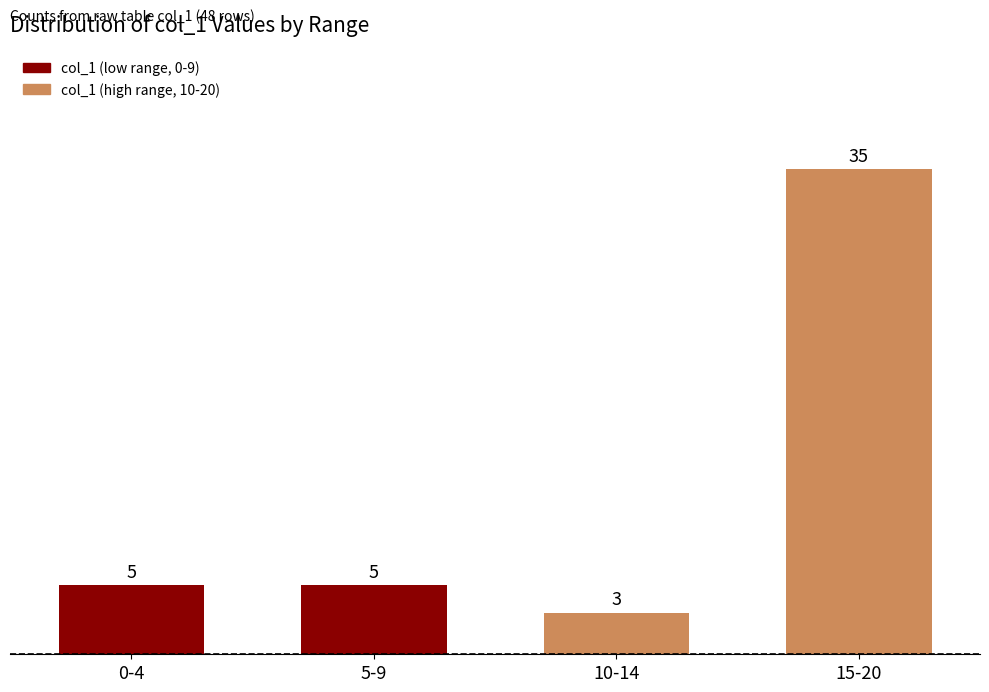

What is the difference between the maximum and minimum values?

32